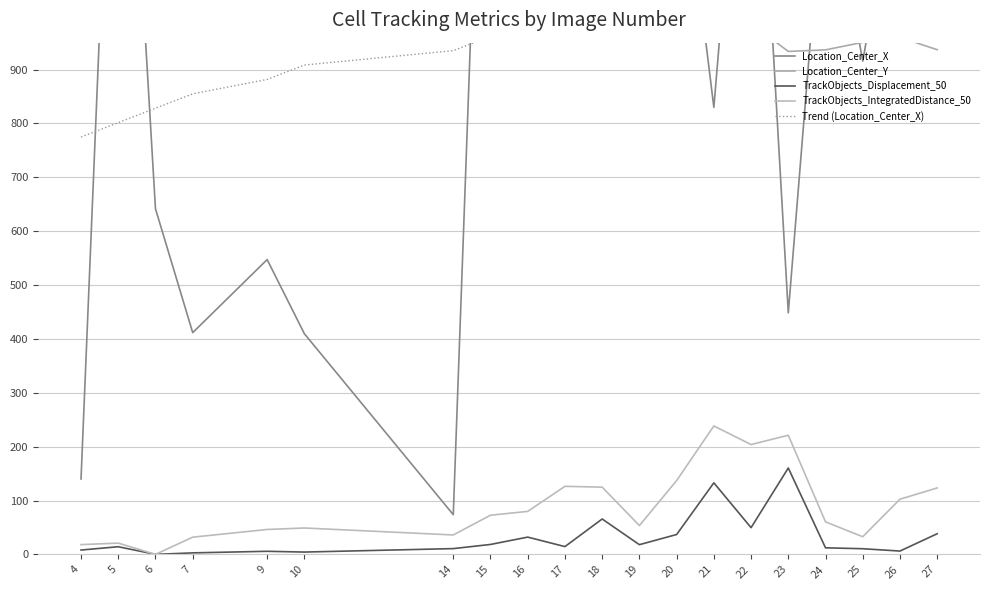

At which label is TrackObjects_Displacement_50 closest to 80?

18